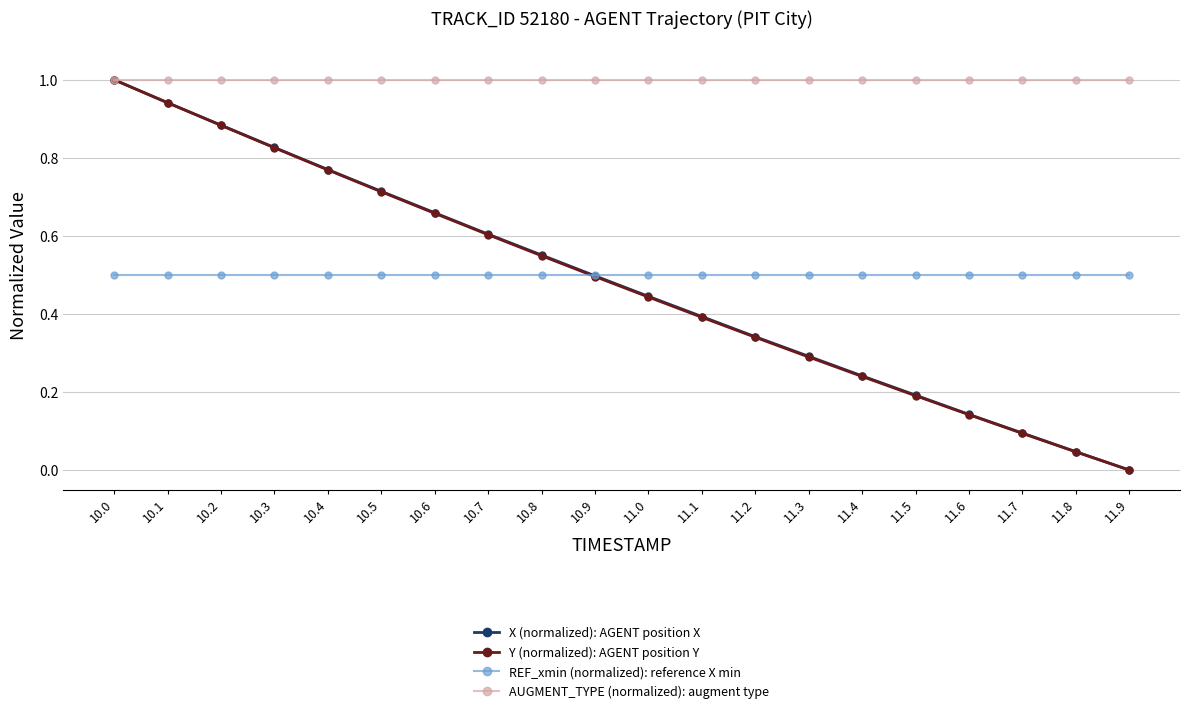

Which series changed the most between 10.5 and 10.7?

Y (normalized): AGENT position Y